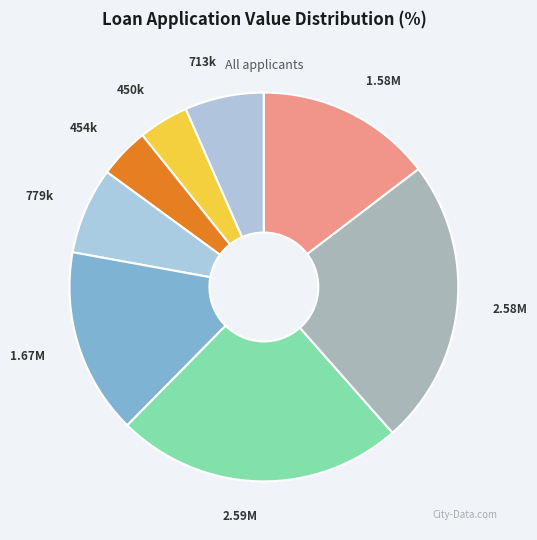

How many slices are in this pie chart?

8